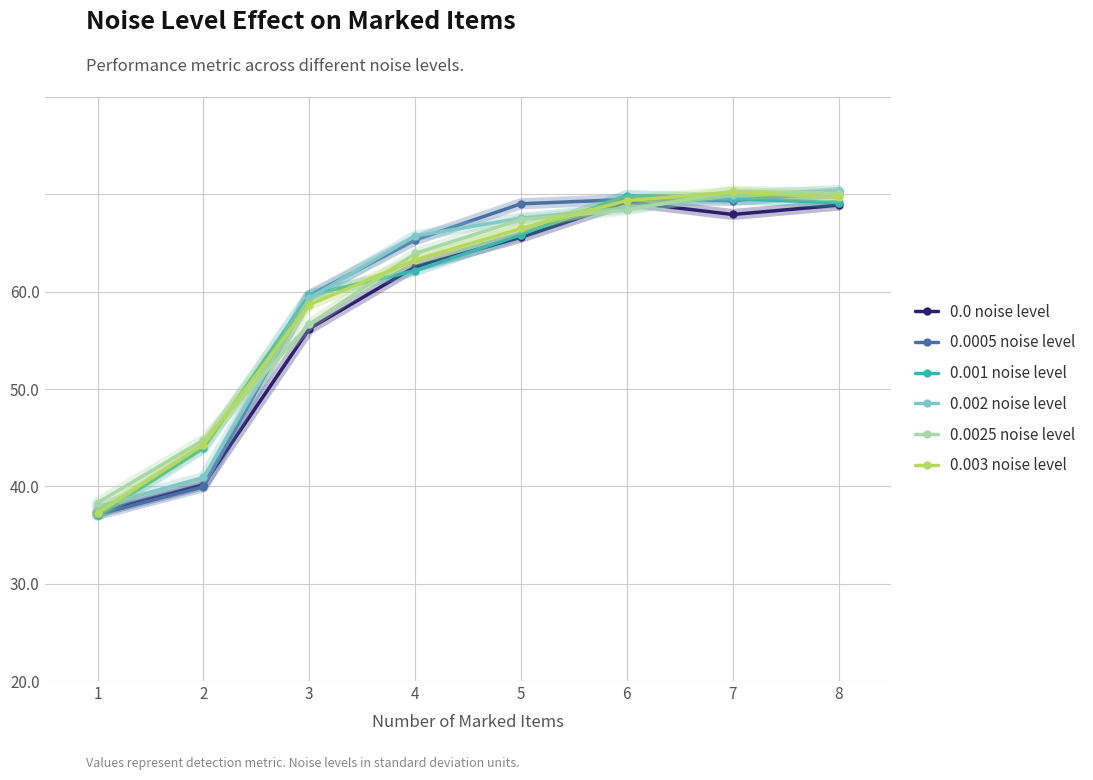

Where is 0.003 noise level nearest to the value 33?

3